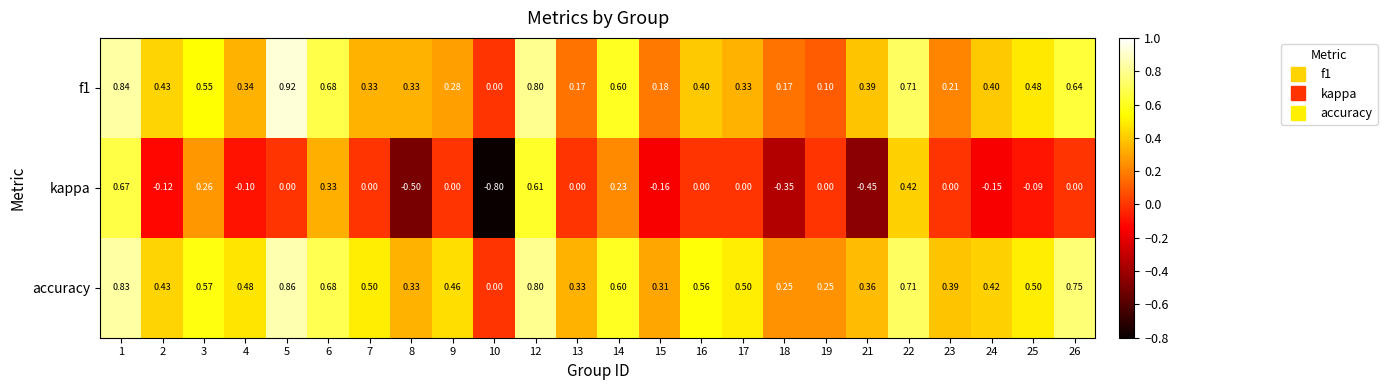

How many distinct data groups are displayed?

3